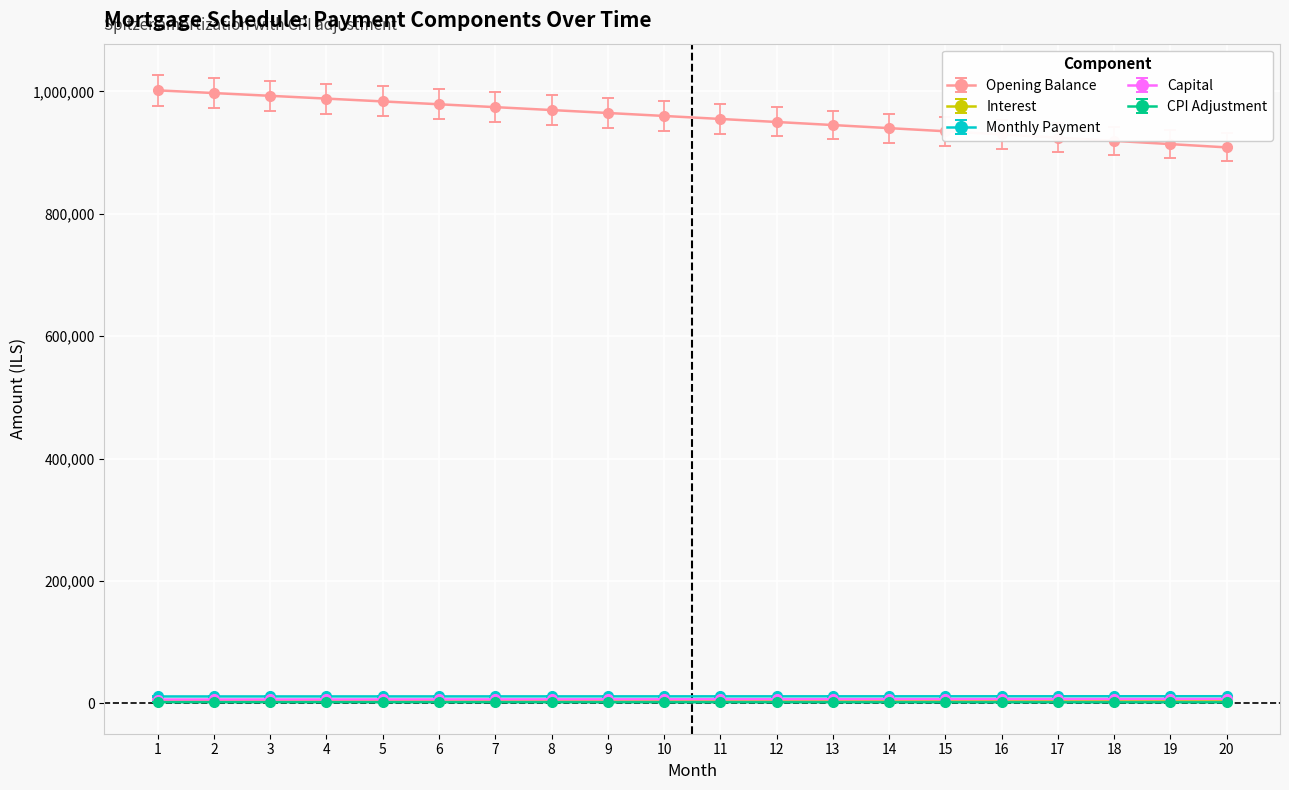

Between 13 and 20, which series saw the biggest shift?

Opening Balance